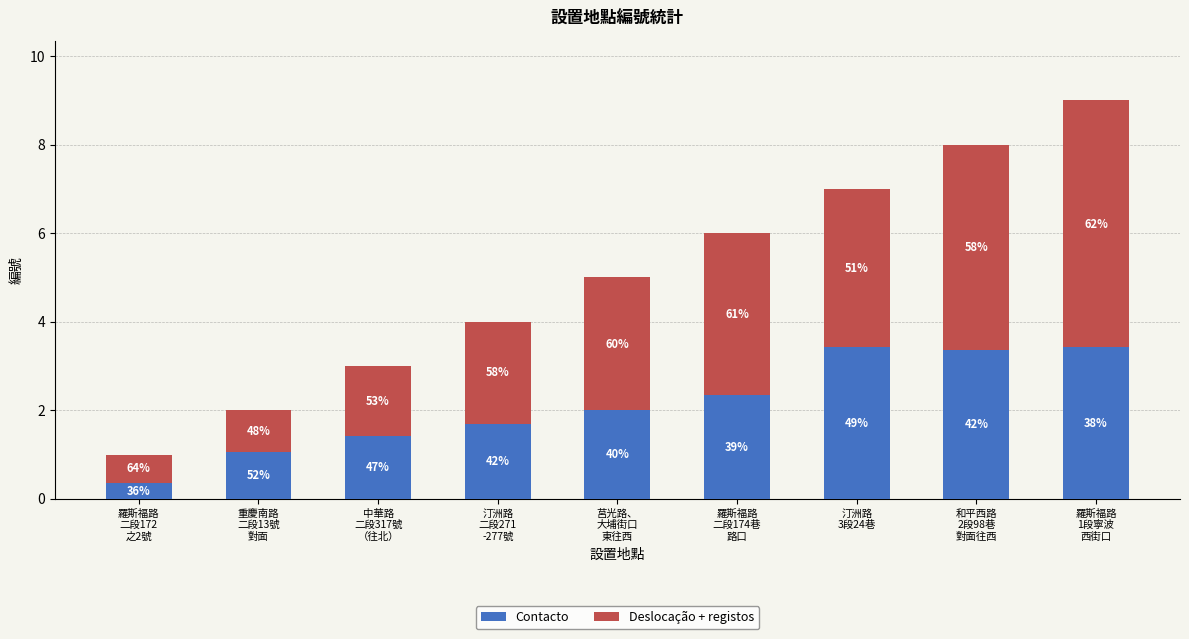

What is the difference between the Deslocação + registos values at 和平西路
2段98巷
對面往西 and 羅斯福路
二段174巷
路口?

1.0